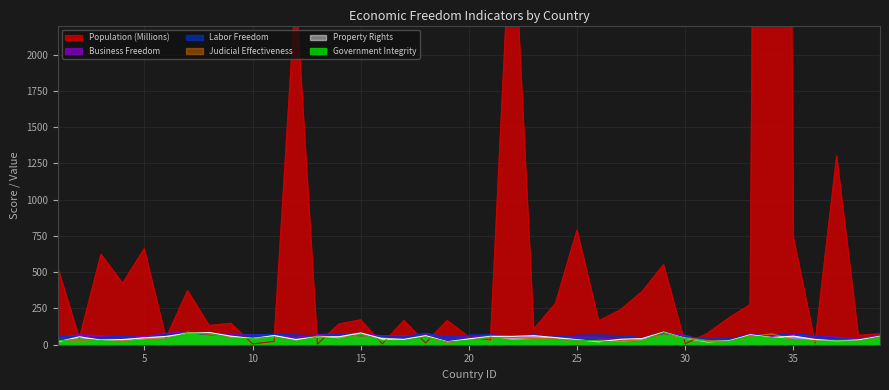

What is the average value of the Government Integrity series?

39.4